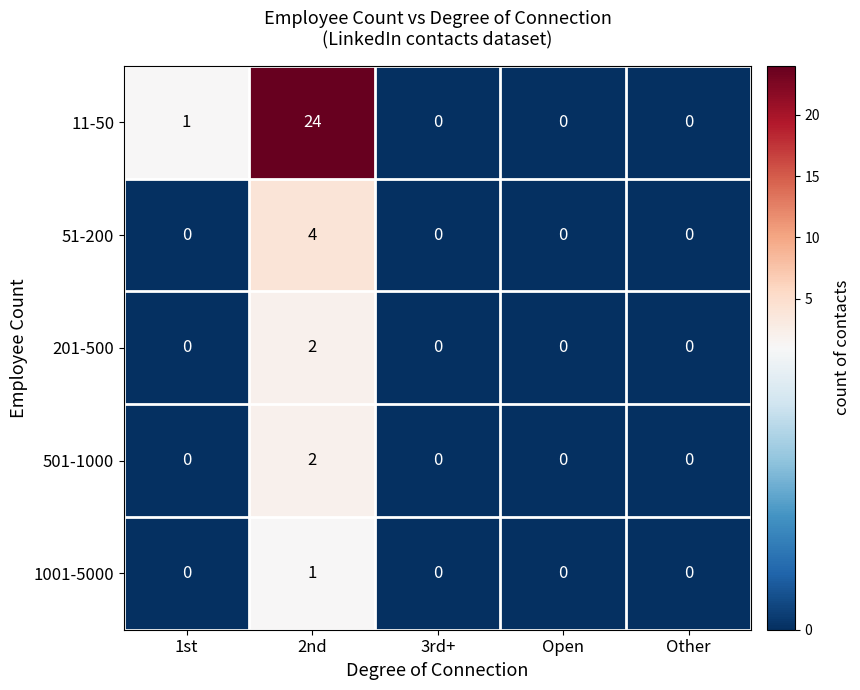

Reading right to left, what are all the values shown in this chart?

11-50: 0	0	0	24	1
51-200: 0	0	0	4	0
201-500: 0	0	0	2	0
501-1000: 0	0	0	2	0
1001-5000: 0	0	0	1	0